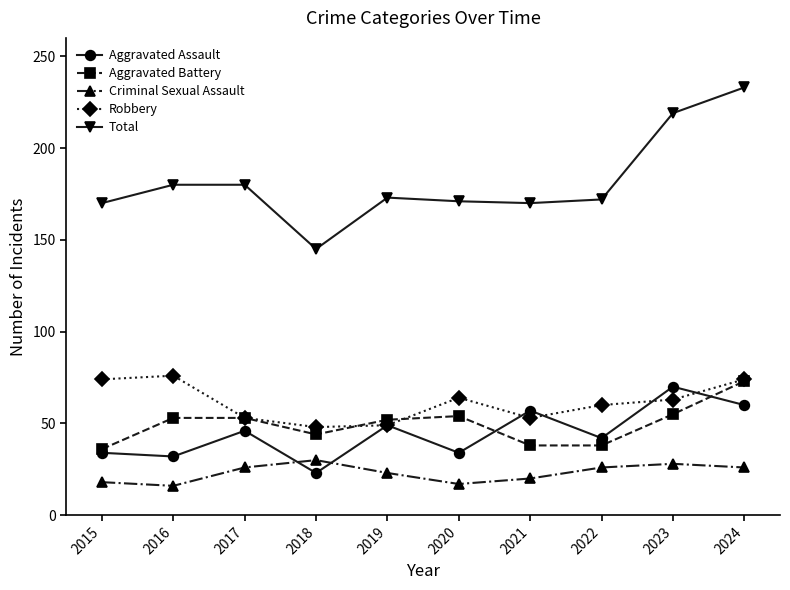

In Aggravated Assault, how many points are lower than both neighbors (excluding endpoints)?

4